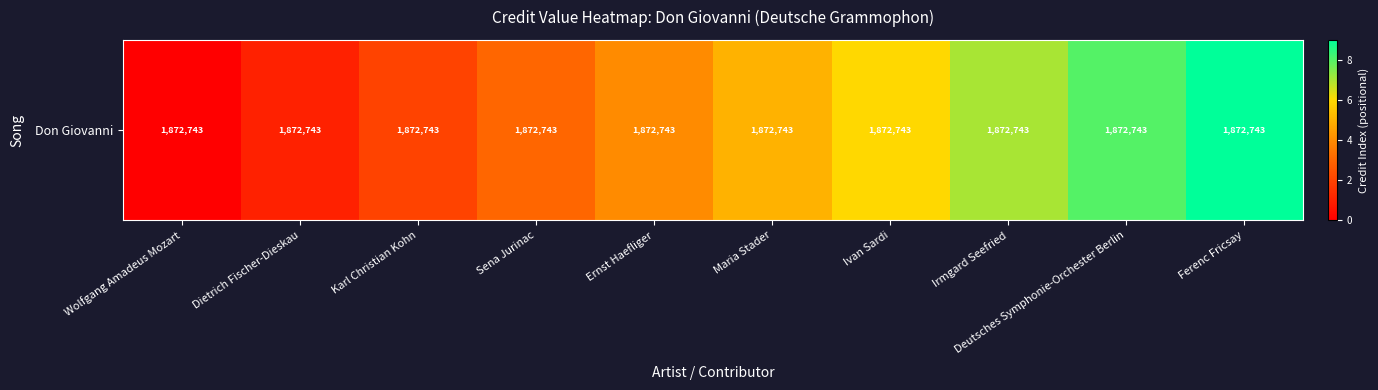

Count the number of values greater than 5.

4